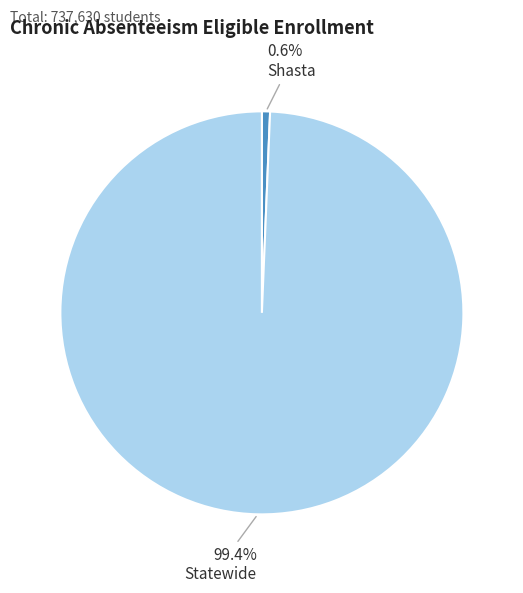

What is the largest slice in the pie chart?

Statewide